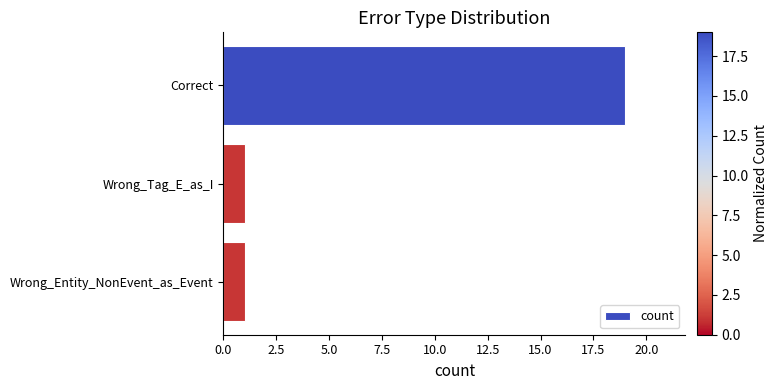

What is the ratio of the value at Wrong_Entity_NonEvent_as_Event to the value at Wrong_Tag_E_as_I?

1.0